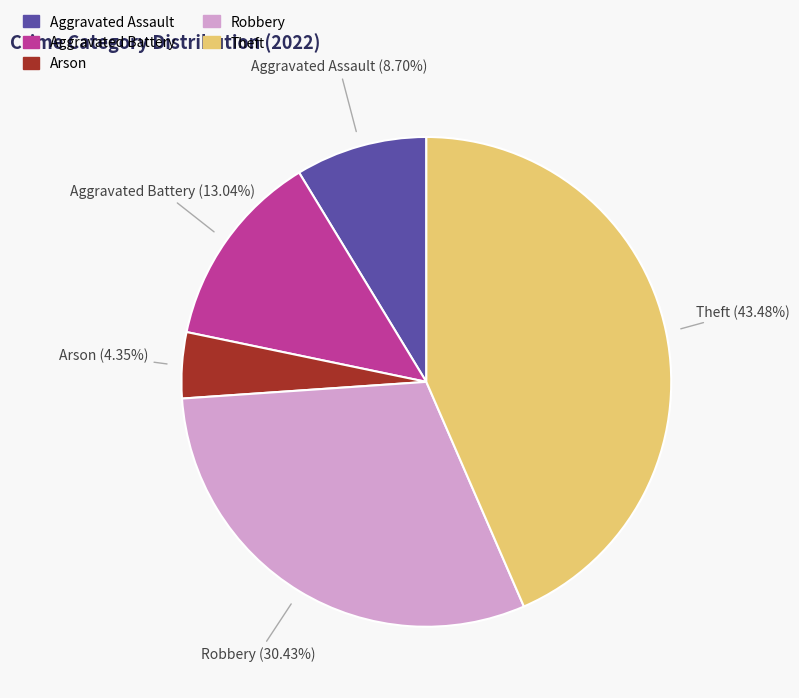

To the nearest percent, what is the combined percentage of Theft and Aggravated Battery?

57%